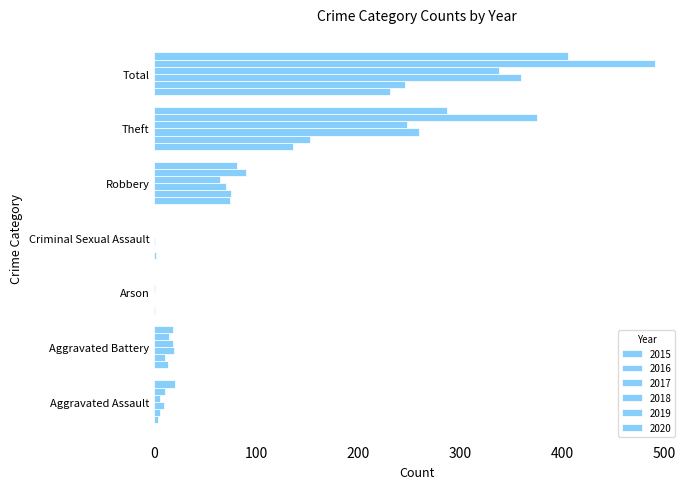

At how many categories does at least one series exceed 153?

2